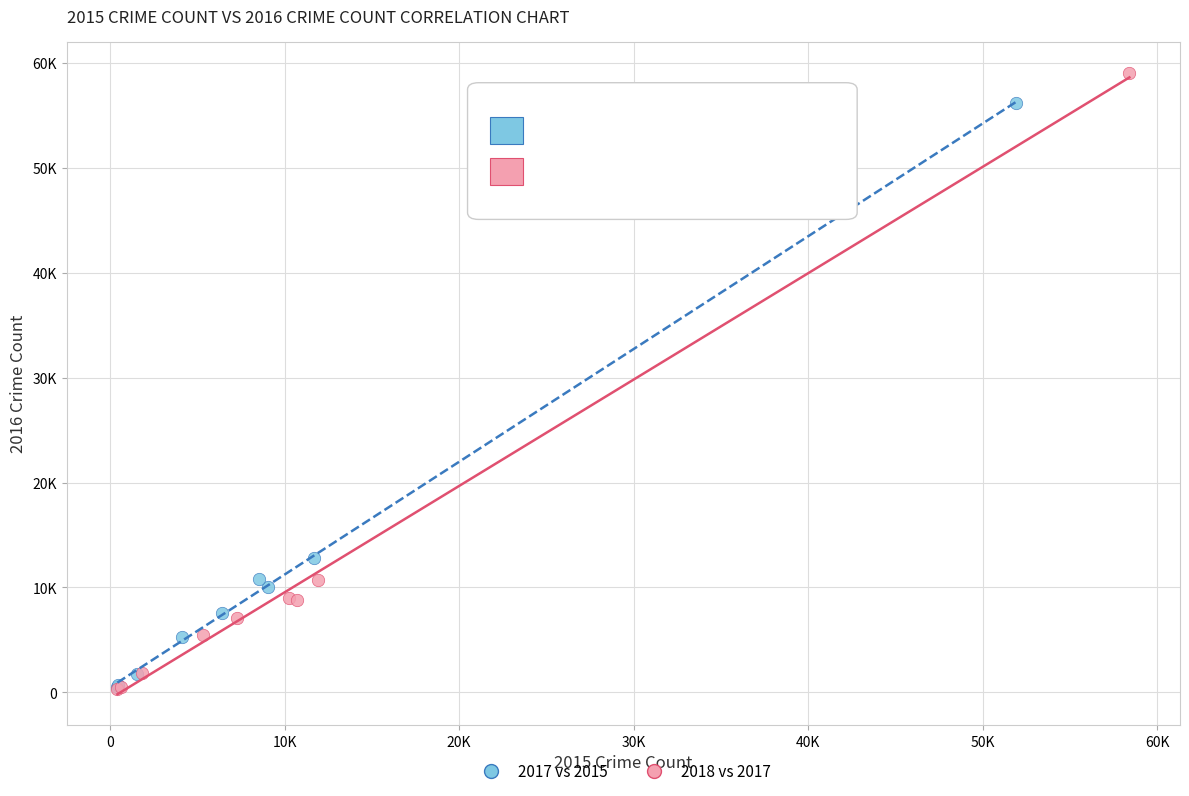

Which series reaches the maximum Y coordinate?

2018 vs 2017